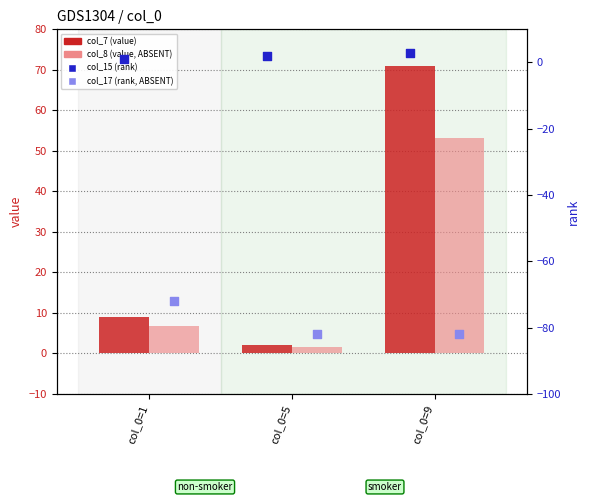

Which series reaches the minimum Y coordinate?

col_17 (rank)